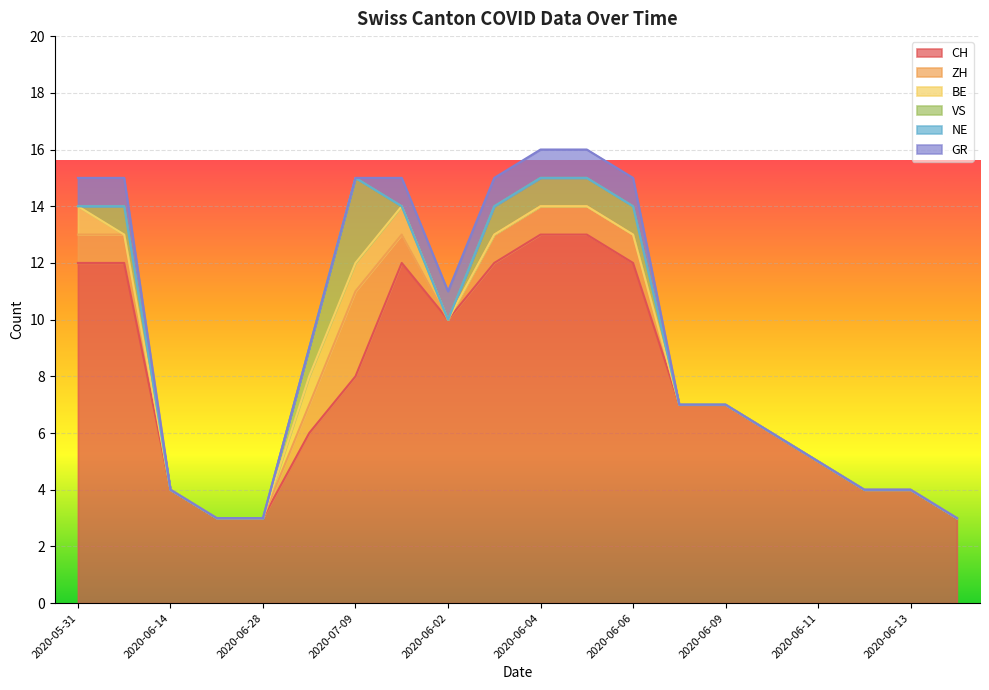

What is the label of the 17th point from the left?

2020-06-11